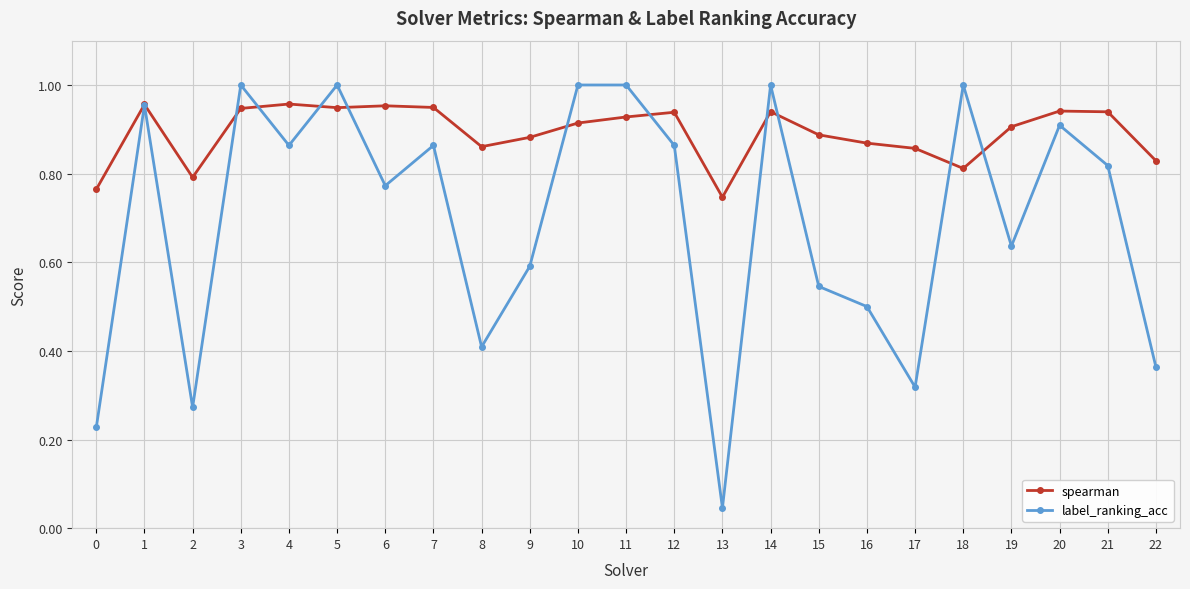

The value of label_ranking_acc at 4 is 0.9. True or false?

True